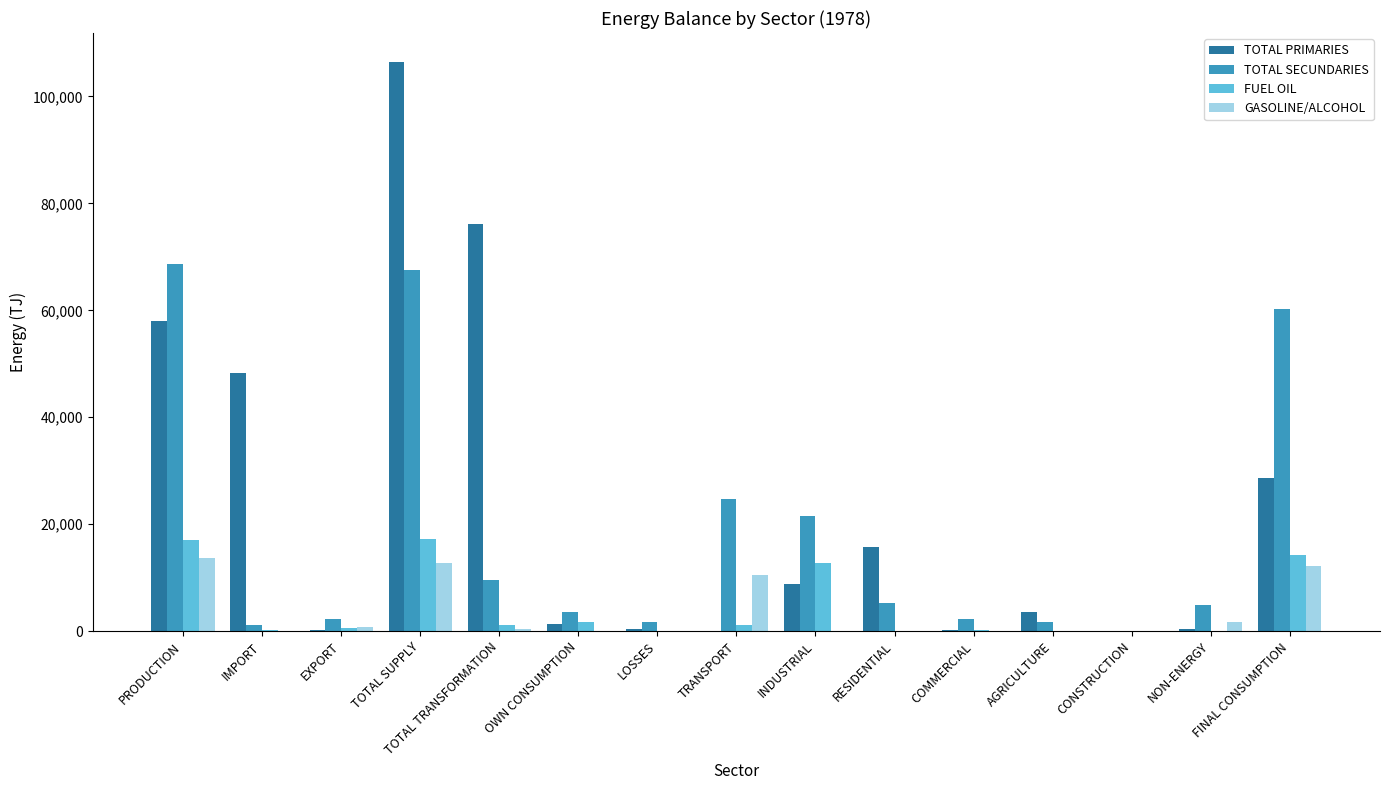

What is the greatest value displayed?

106543.8